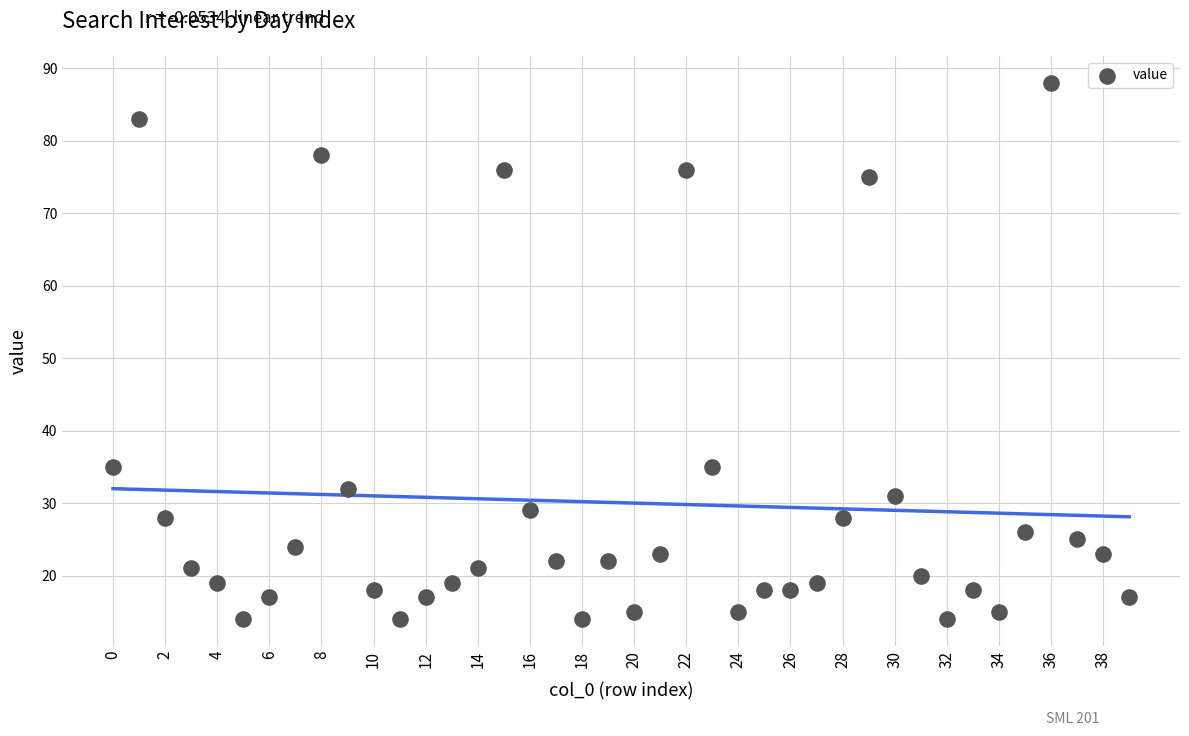

What is the range of Y values (max minus min)?

74